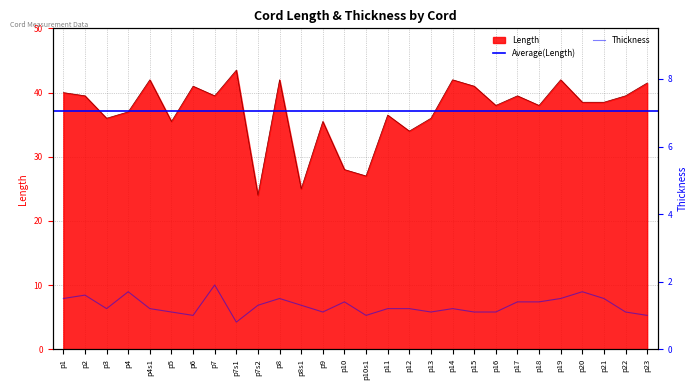

Reading left to right, transcribe all the data shown in this chart.

Length: 40.0	39.5	36.0	37.0	42.0	35.5	41.0	39.5	43.5	24.0	42.0	25.0	35.5	28.0	27.0	36.5	34.0	36.0	42.0	41.0	38.0	39.5	38.0	42.0	38.5	38.5	39.5	41.5
Thickness: 1.5	1.6	1.2	1.7	1.2	1.1	1.0	1.9	0.8	1.3	1.5	1.3	1.1	1.4	1.0	1.2	1.2	1.1	1.2	1.1	1.1	1.4	1.4	1.5	1.7	1.5	1.1	1.0